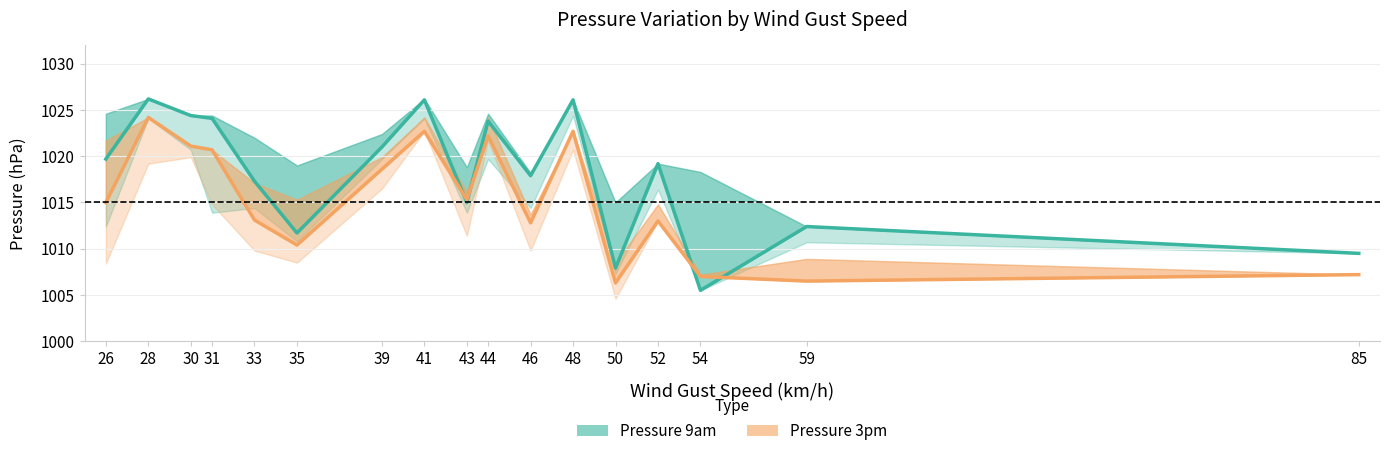

At which category does Pressure 9am reach its first local valley?

35